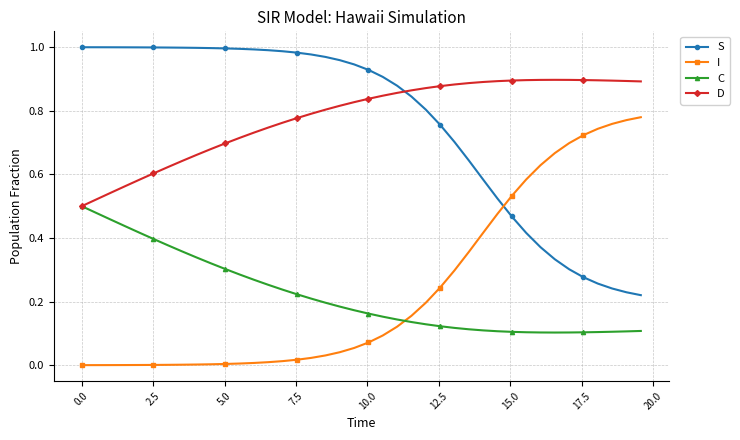

Which series ends up on top after the final intersection of S and I?

I